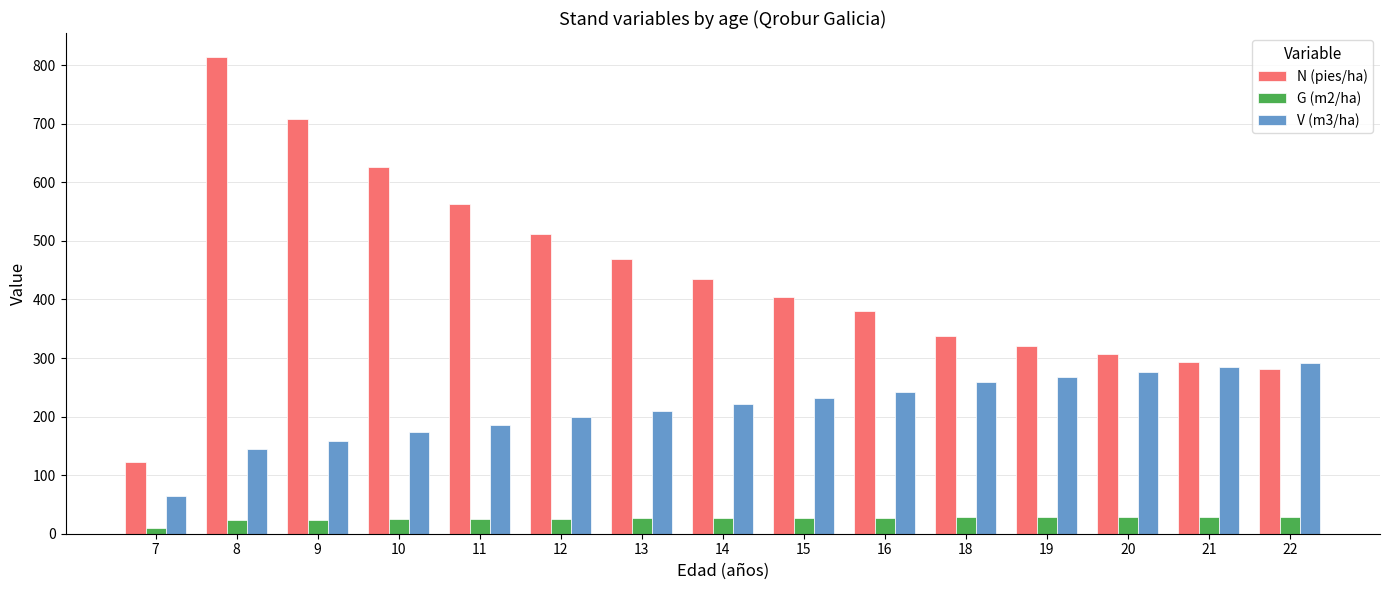

List the series in order of their overall mean, lowest first.

G (m2/ha), V (m3/ha), N (pies/ha)